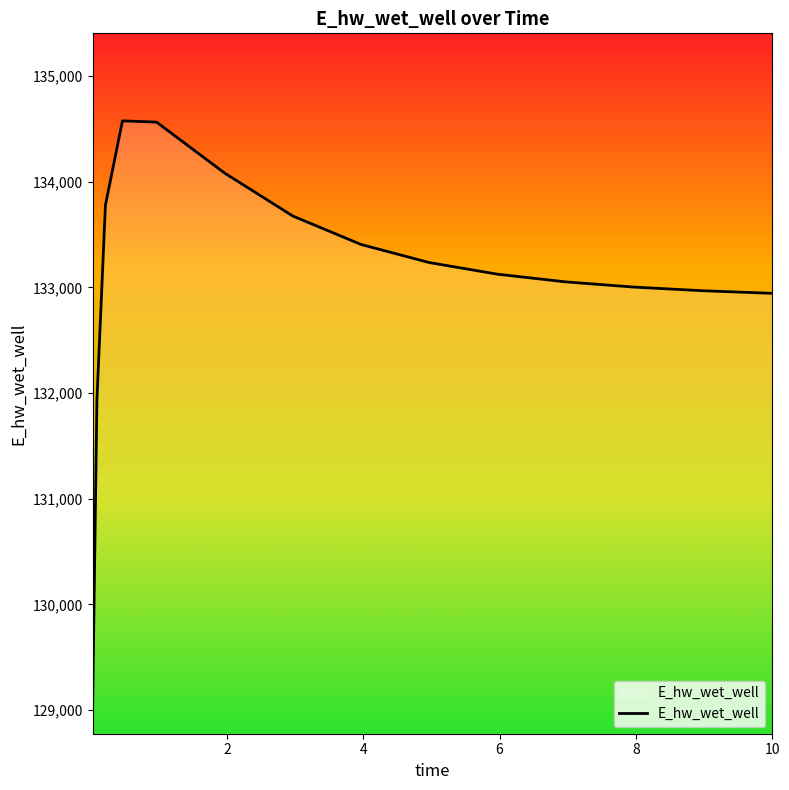

What is the difference between the second highest and minimum values?

5514.2